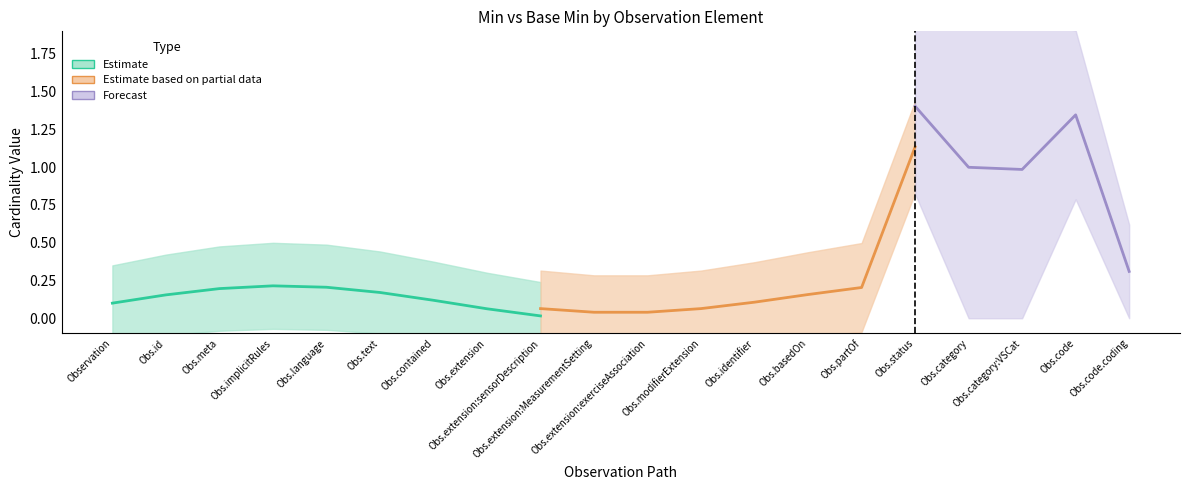

What position from the right is Observation.modifierExtension?

9